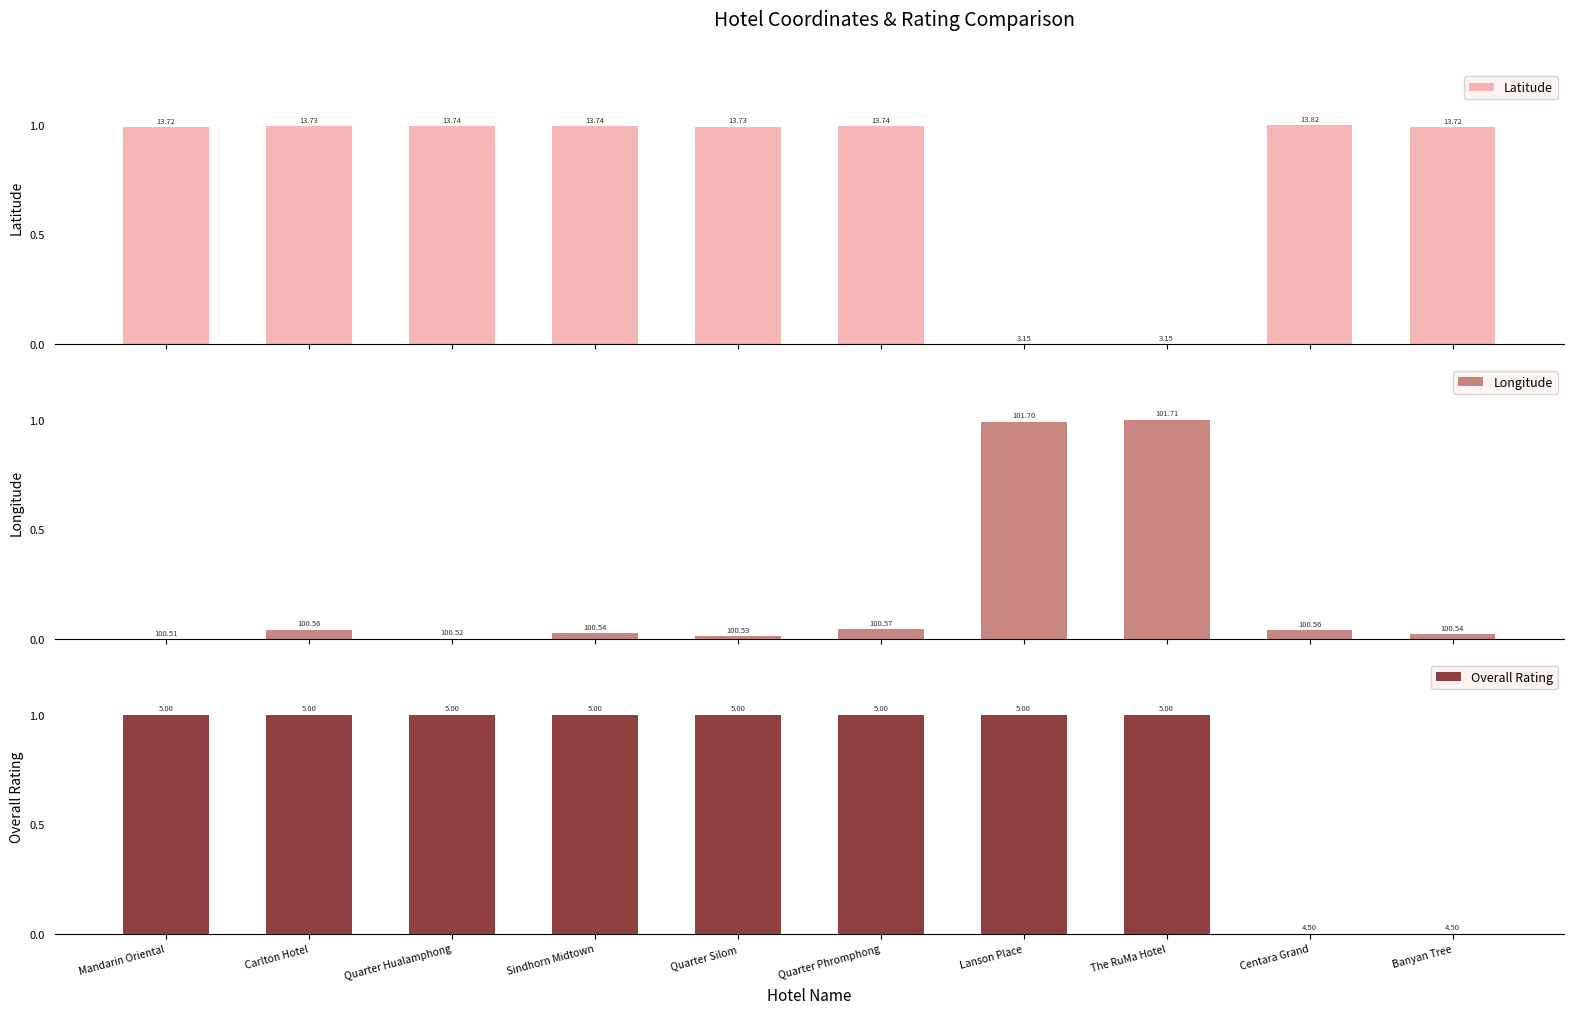

What are all the series names shown in the legend?

Latitude, Longitude, Overall Rating